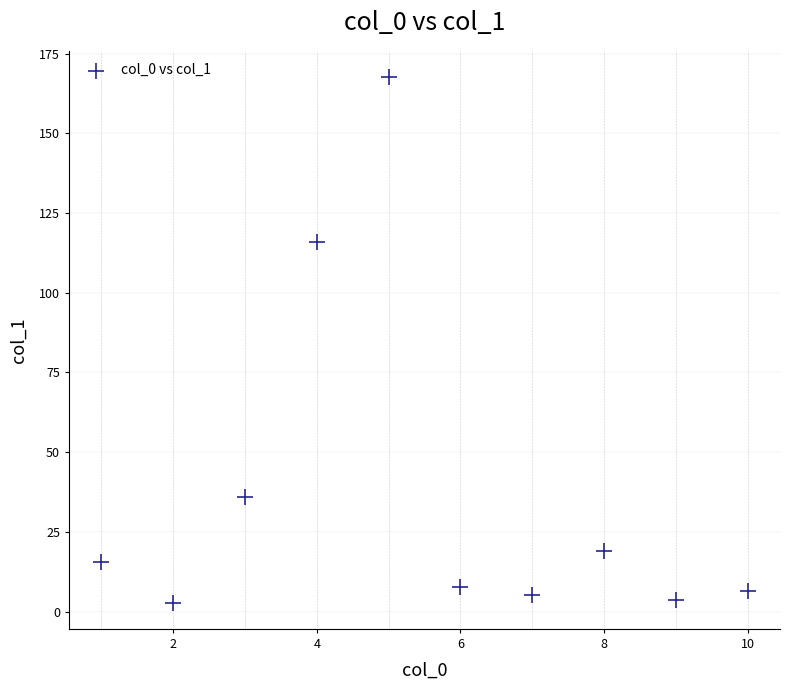

What Y value in the scatter plot is closest to 85?

115.8